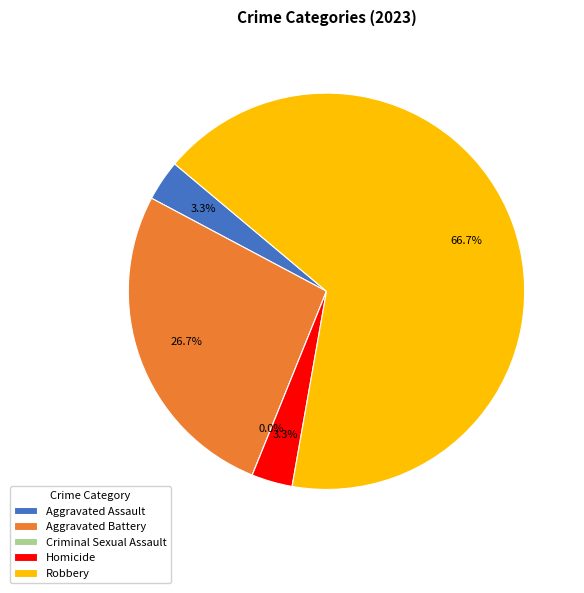

What portion of the pie excludes Robbery?

33.3%